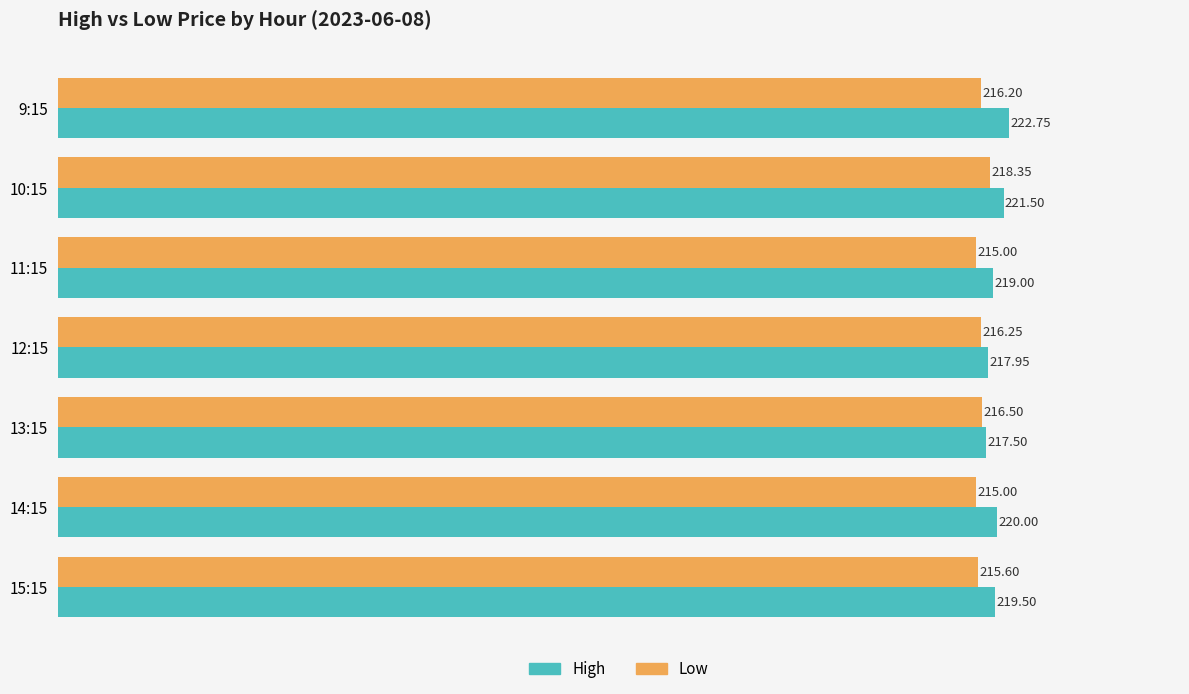

Is the value of Low at 11:15 greater than the value of High at 13:15?

No